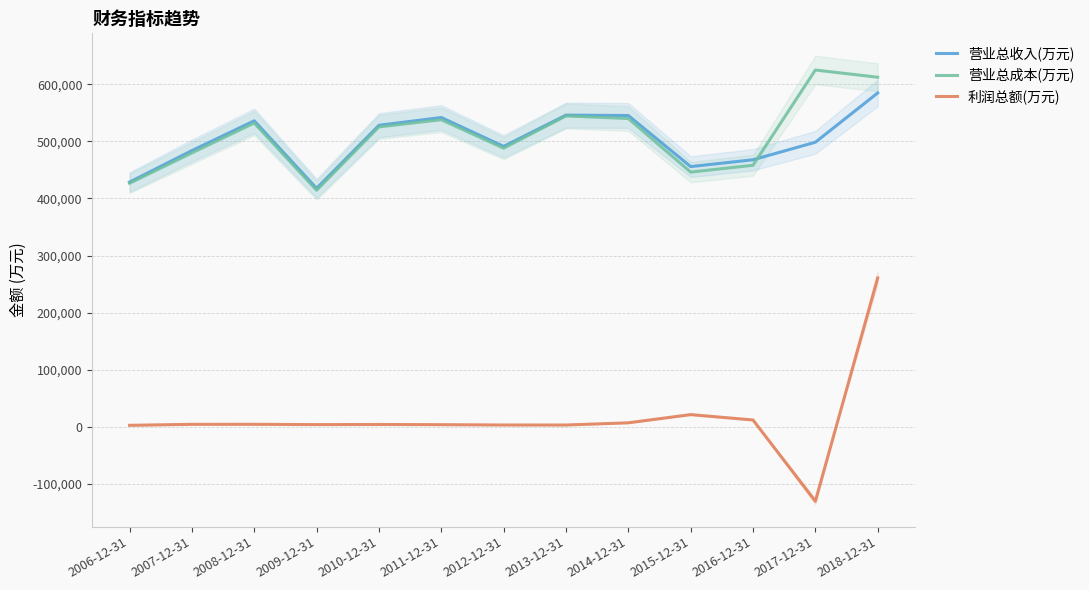

Reading right to left, transcribe all the data shown in this chart.

营业总收入(万元): 584773	498430	467756	455769	545259	545954	491171	541754	528159	417715	535970	483818	428628
营业总成本(万元): 612310	624959	458115	446187	540004	544518	488077	537909	525350	414387	532151	479721	426624
利润总额(万元): 260733	-130451	11913	21330	6960	3089	3119	3688	4037	3802	4342	4286	2556